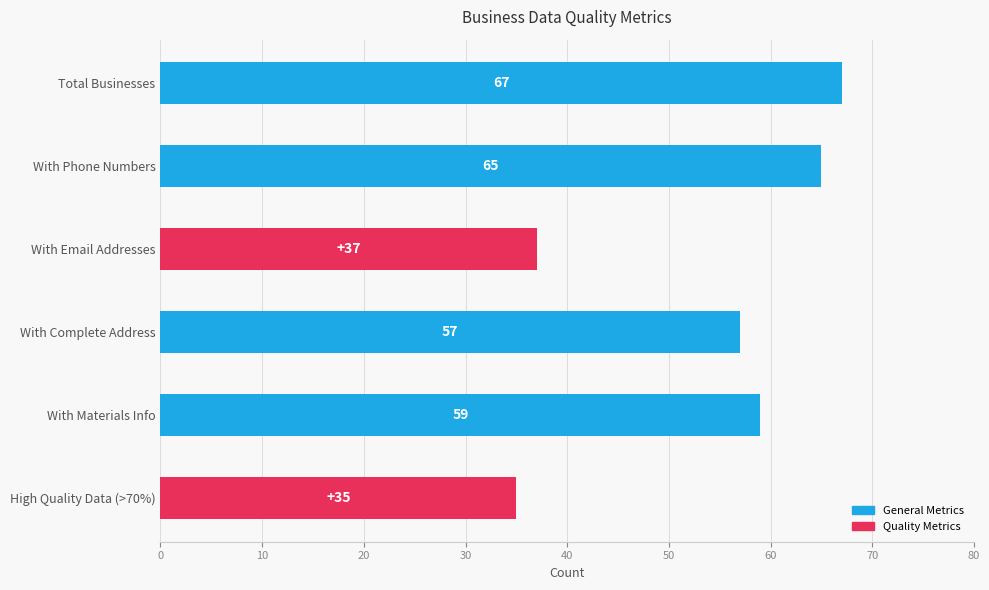

What is the ratio of the value at High Quality Data (>70%) to the value at With Phone Numbers?

0.5